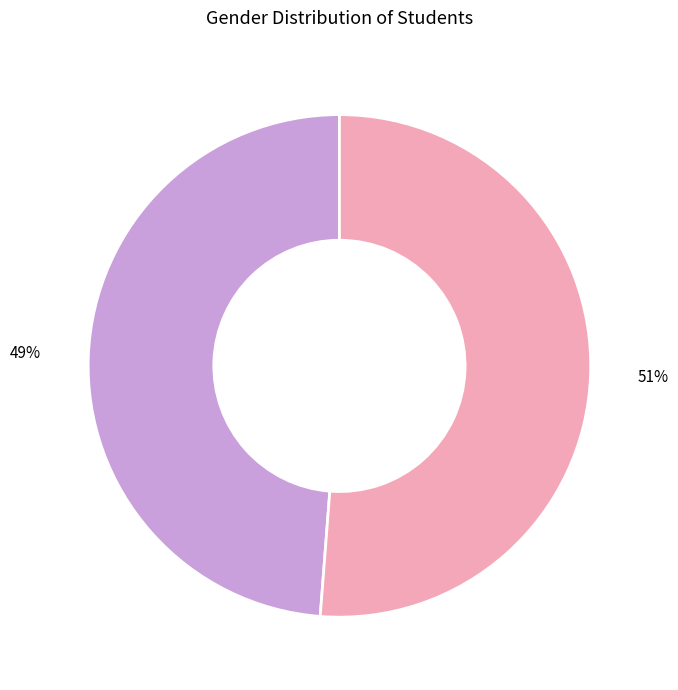

To the nearest percent, what percentage of the pie is female?

49%